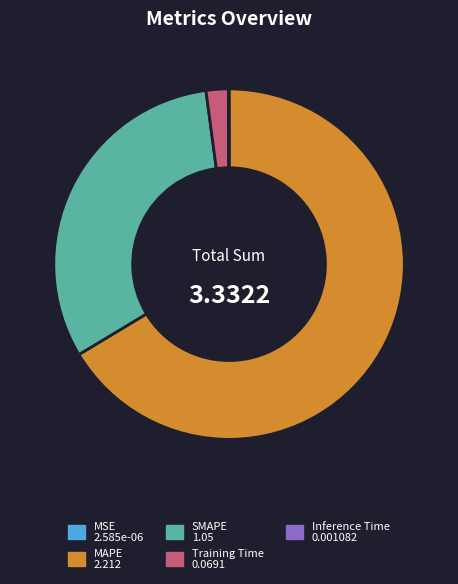

Is the sum of MAPE and SMAPE greater than half?

Yes